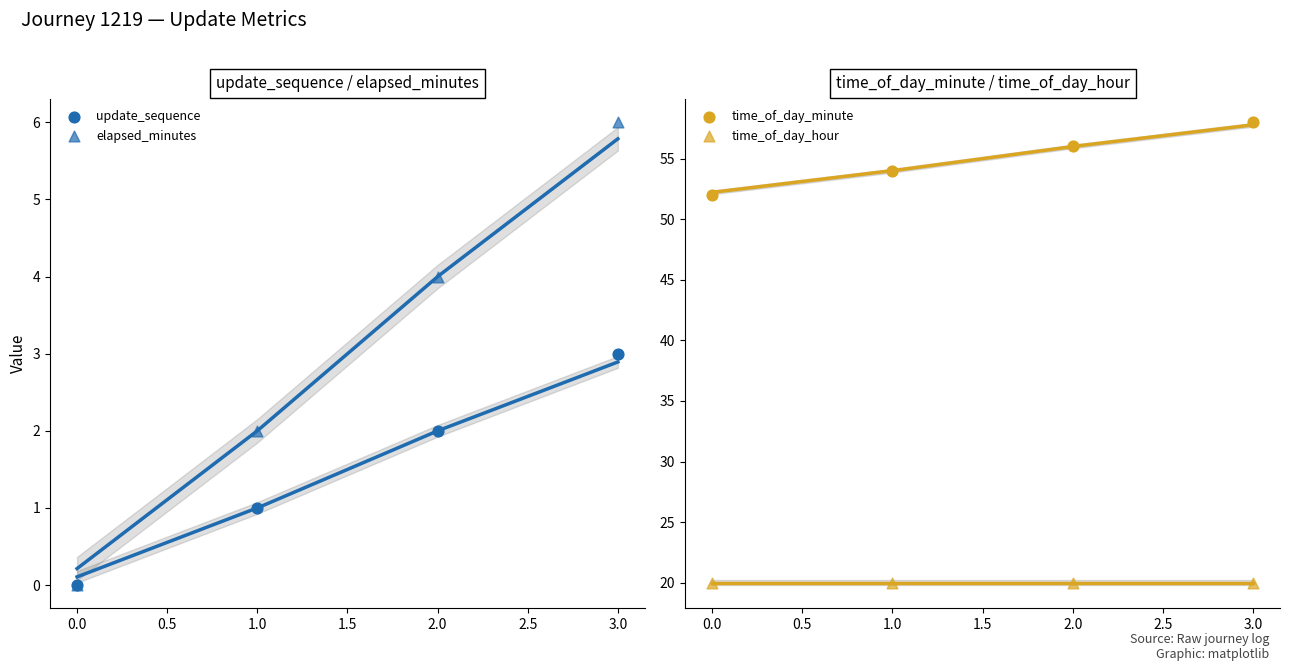

Which series contains the highest Y value?

time_of_day_minute